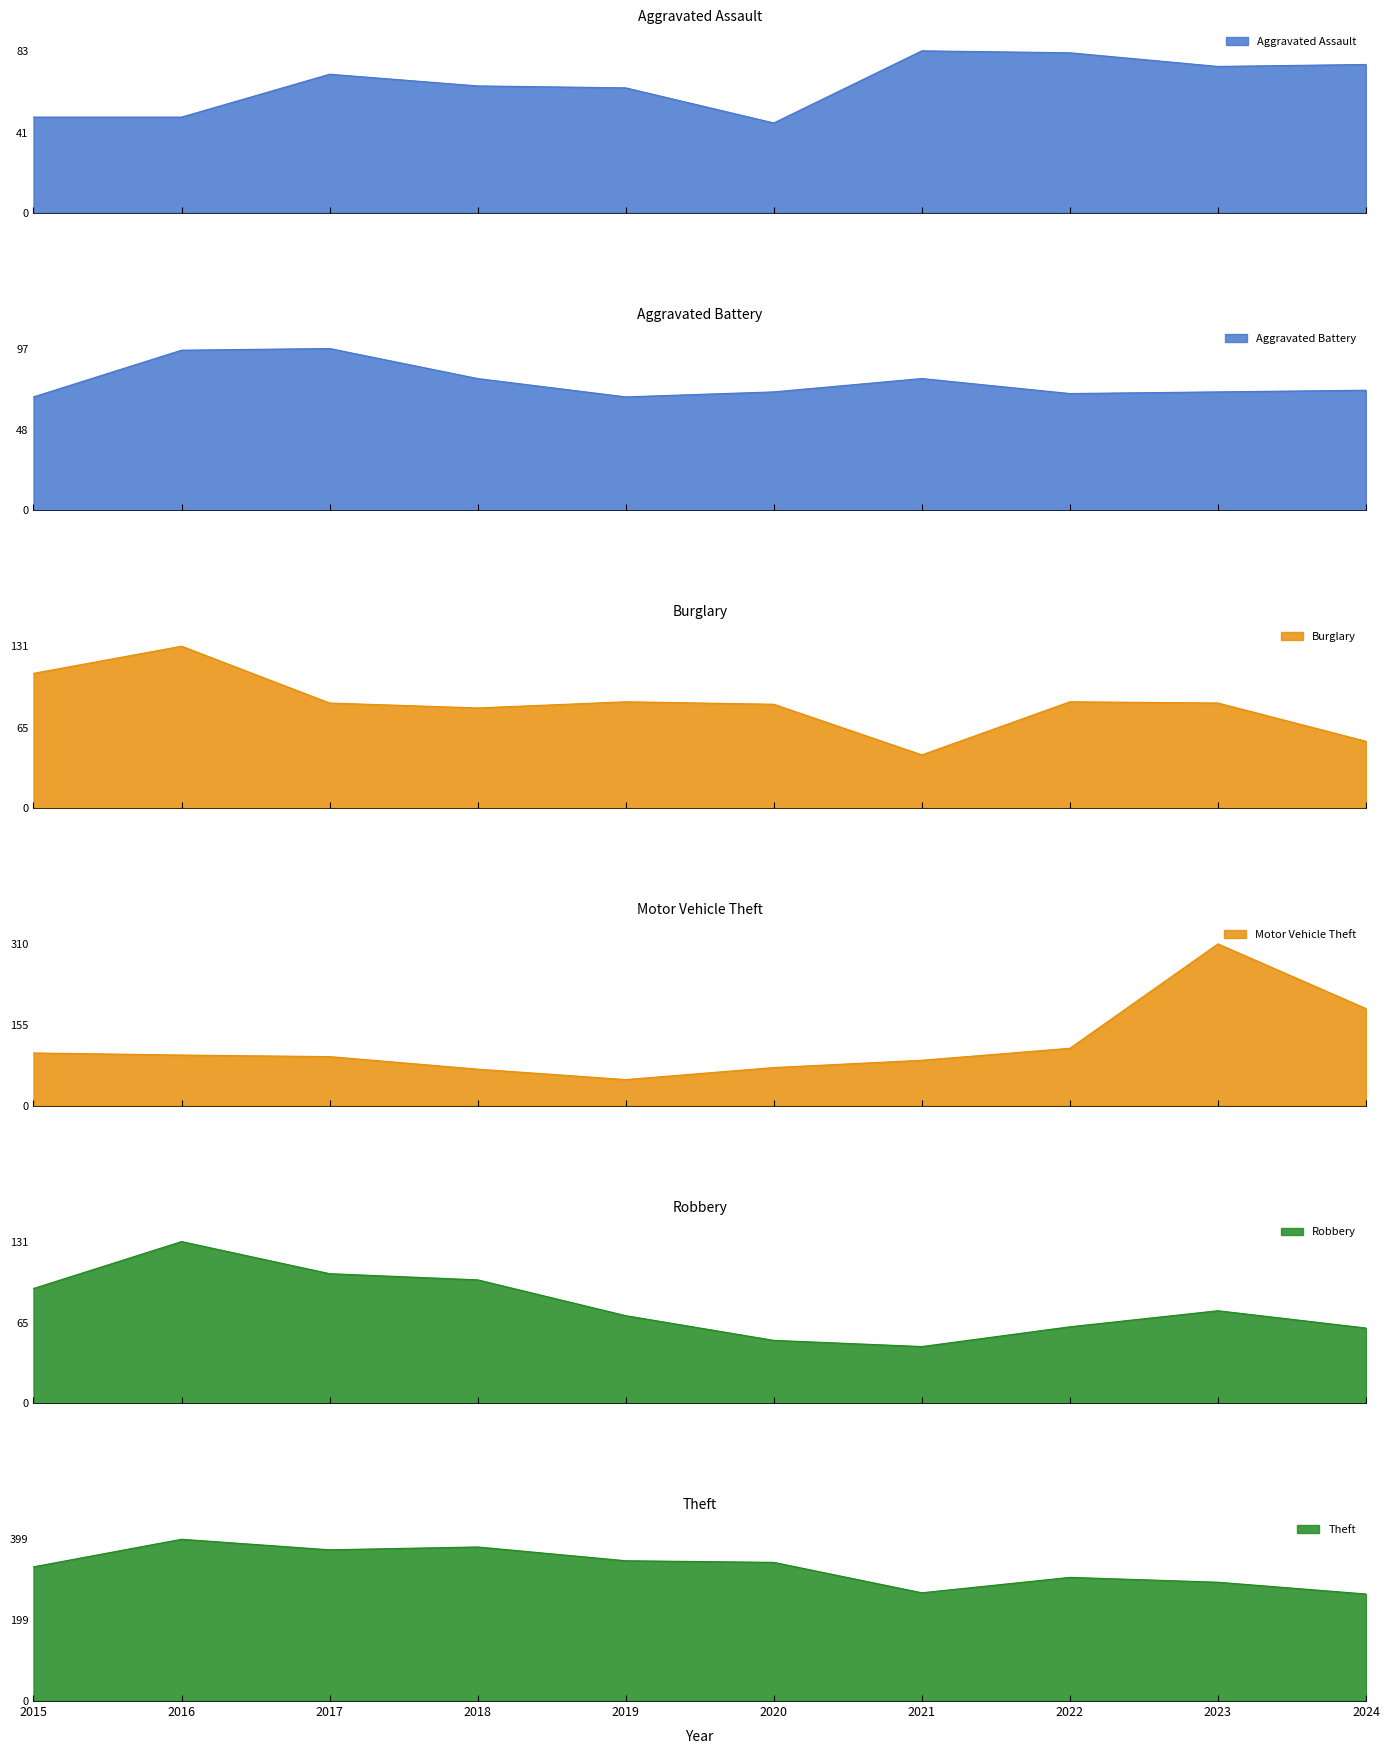

What is the minimum value for Aggravated Battery?

68